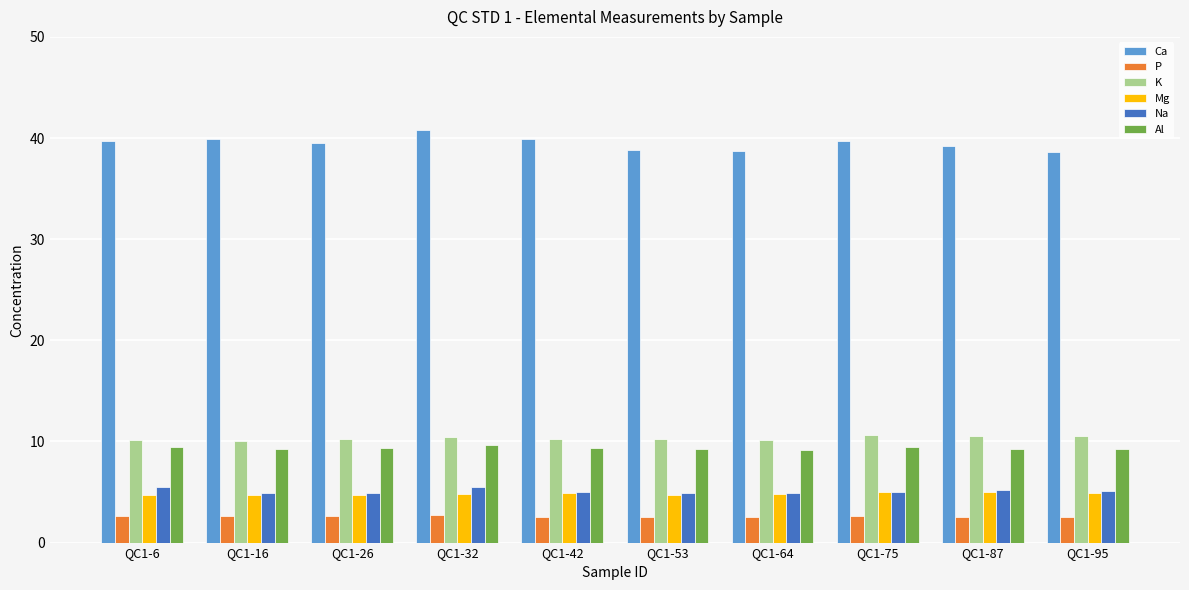

Is the value of Al at QC1-64 greater than the value of P at QC1-53?

Yes